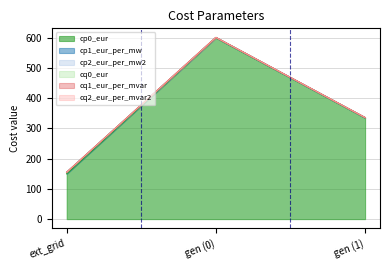

At which label does cp0_eur reach its peak?

gen (0)